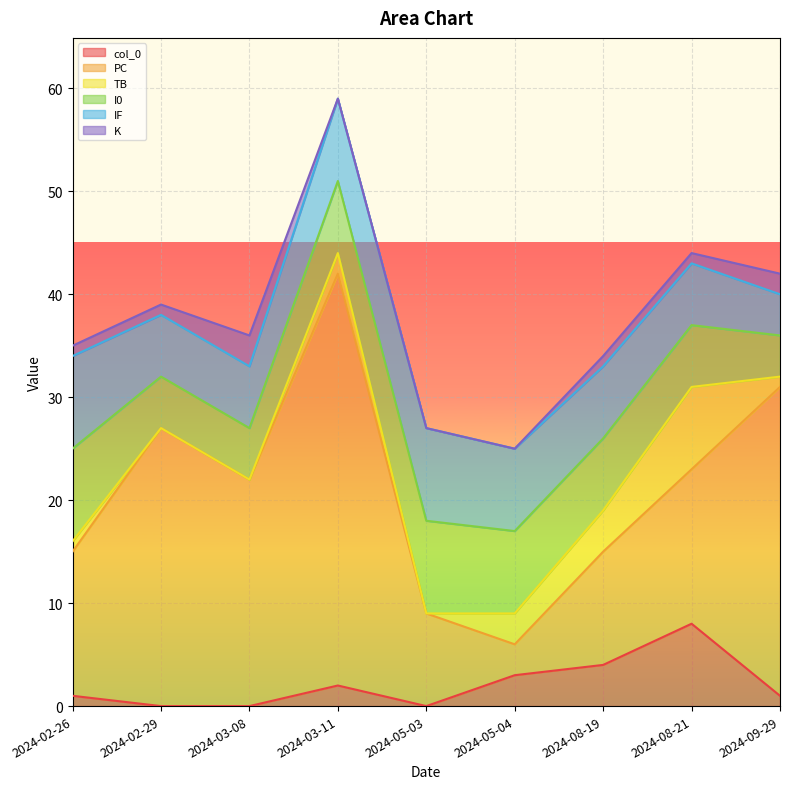

List the series in order of their peak value, highest first.

PC, I0, IF, col_0, TB, K